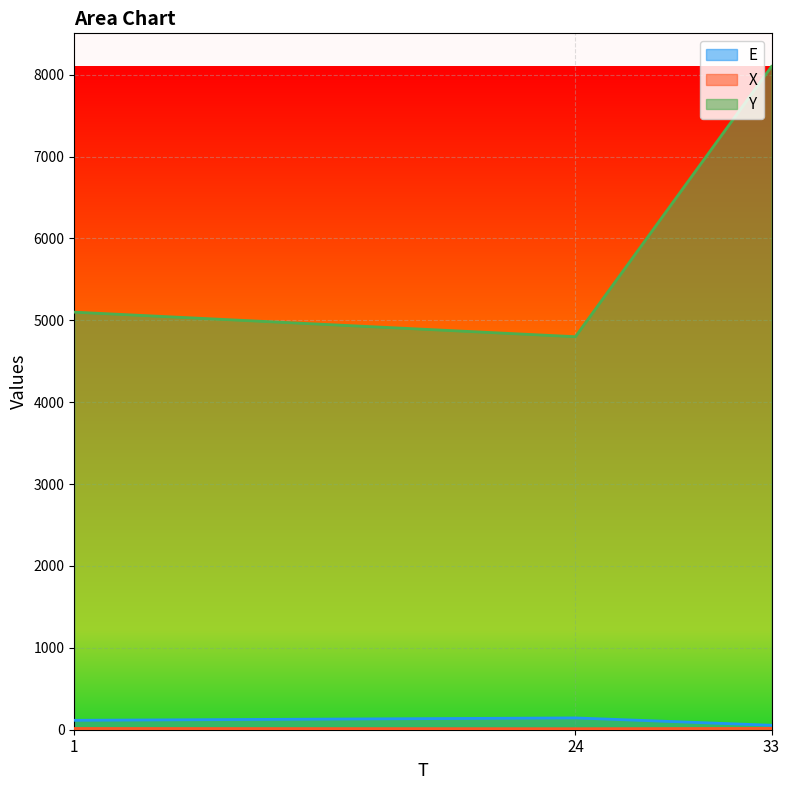

What is the average value of the E series?

104.5